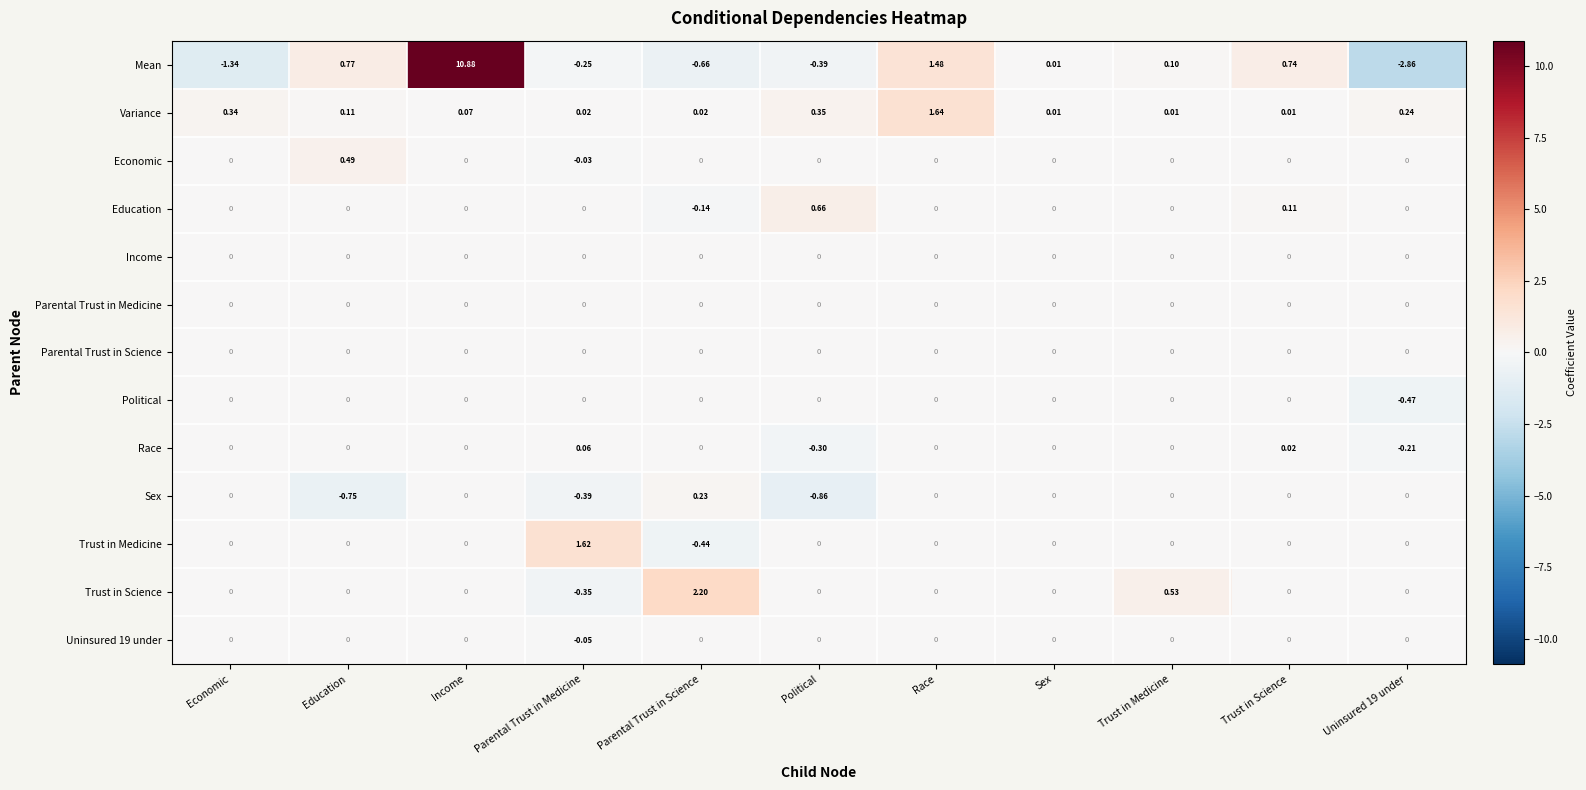

Which category has the lowest value in the Trust in Medicine series?

Parental Trust in Science